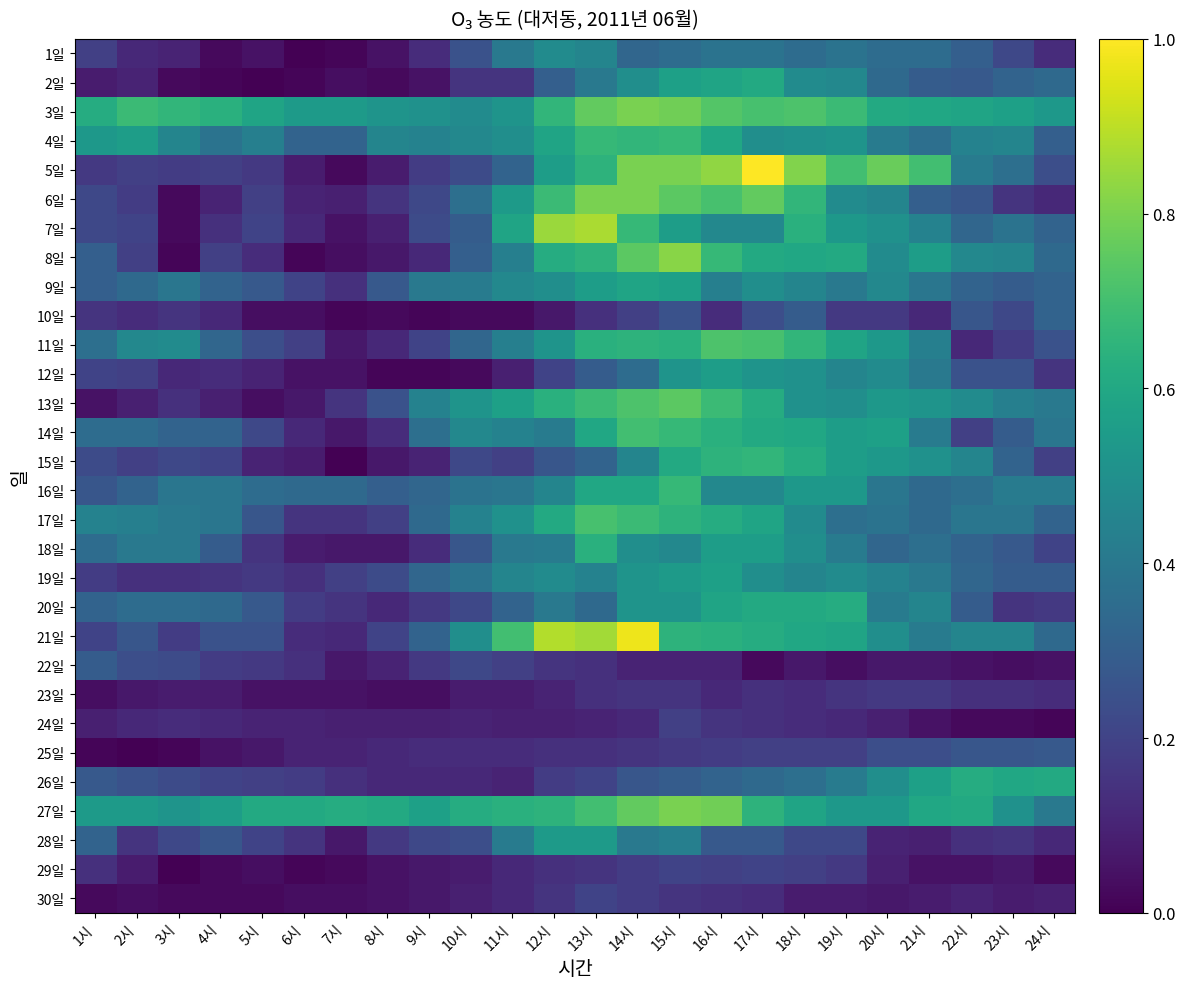

How many distinct data groups are displayed?

30